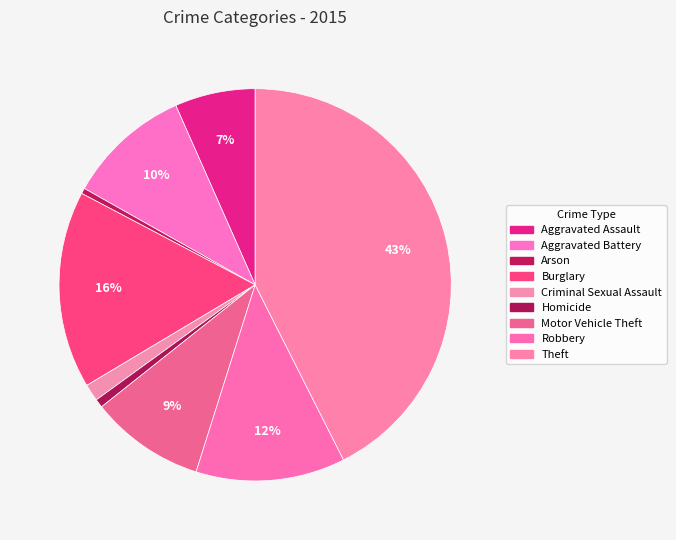

Which category has the biggest portion of the pie?

Theft